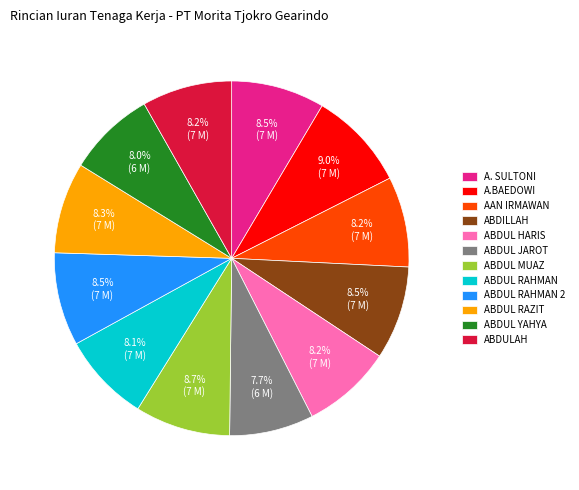

Is ABDUL RAHMAN 2 the majority of the pie?

No